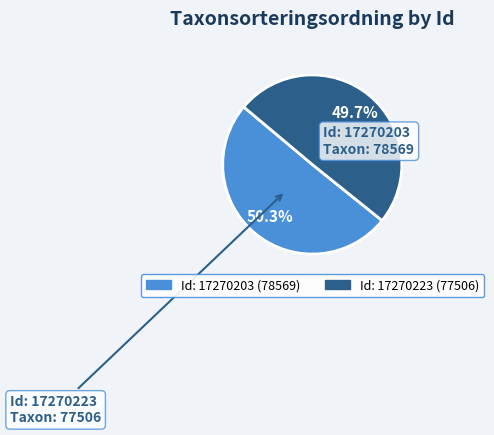

Is there any slice that represents more than half of the pie?

Yes